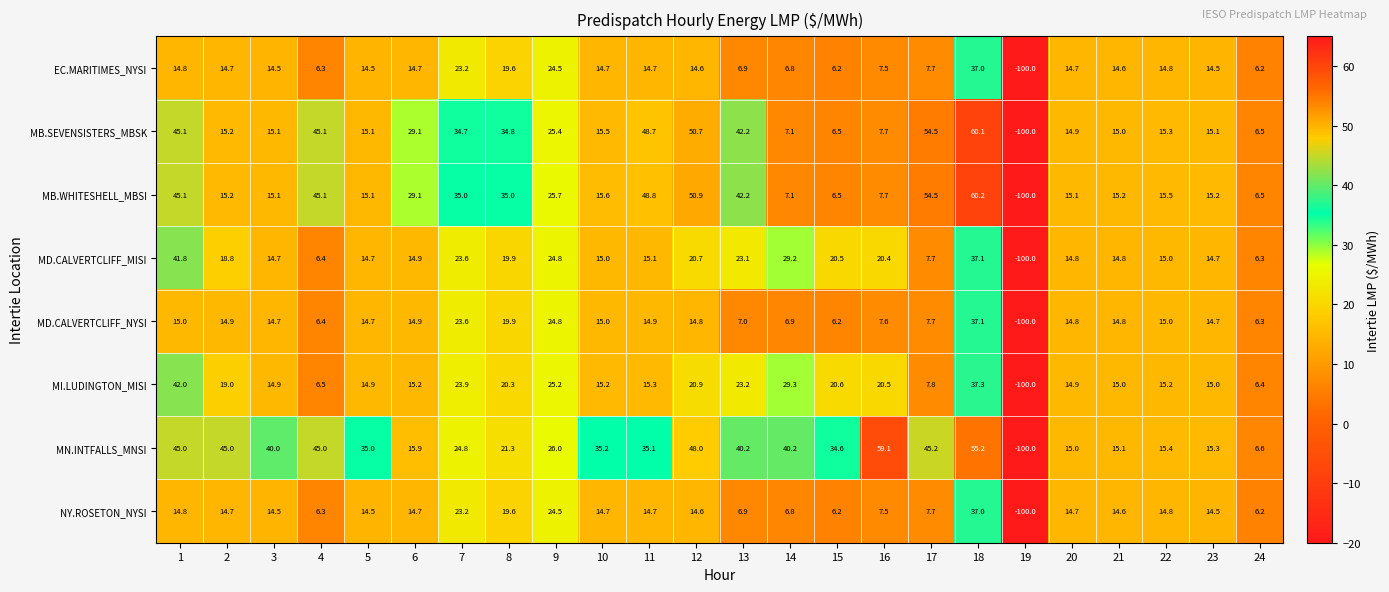

What is the approximate value of NY.ROSETON_NYSI at 1?

14.8